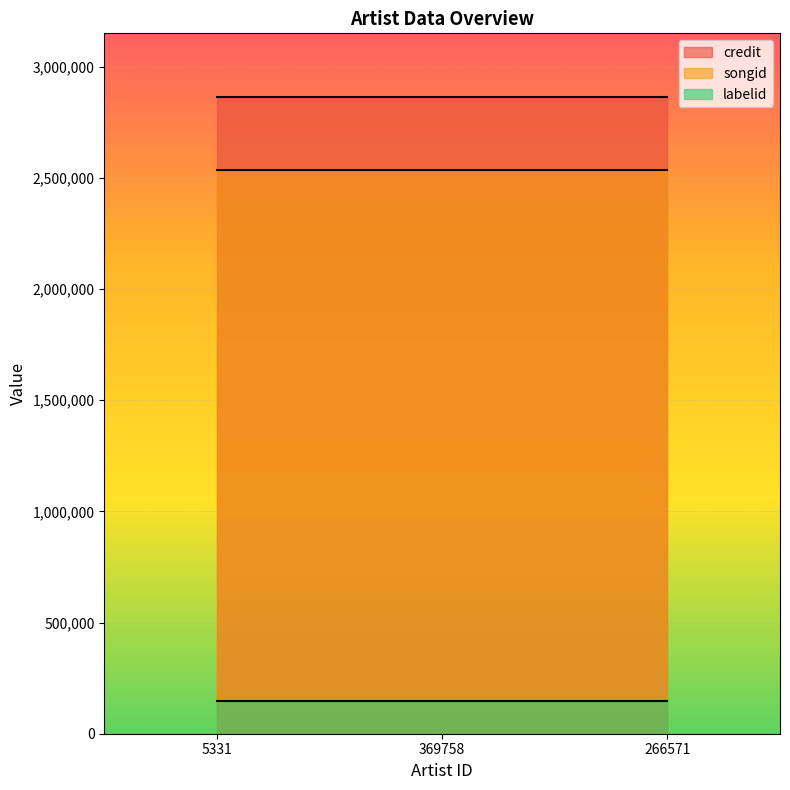

Reading left to right, extract all data points from this chart.

credit: 5331=2863180	369758=2863180	266571=2863180
songid: 5331=2535201	369758=2535201	266571=2535201
labelid: 5331=145428	369758=145428	266571=145428